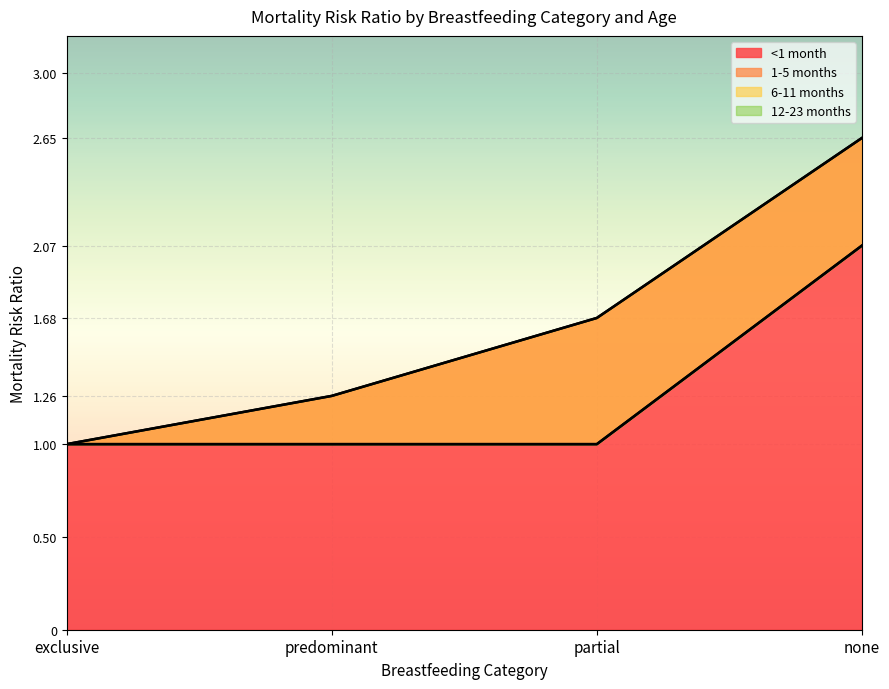

Rank the categories by 6-11 months value from lowest to highest.

exclusive, predominant, partial, none